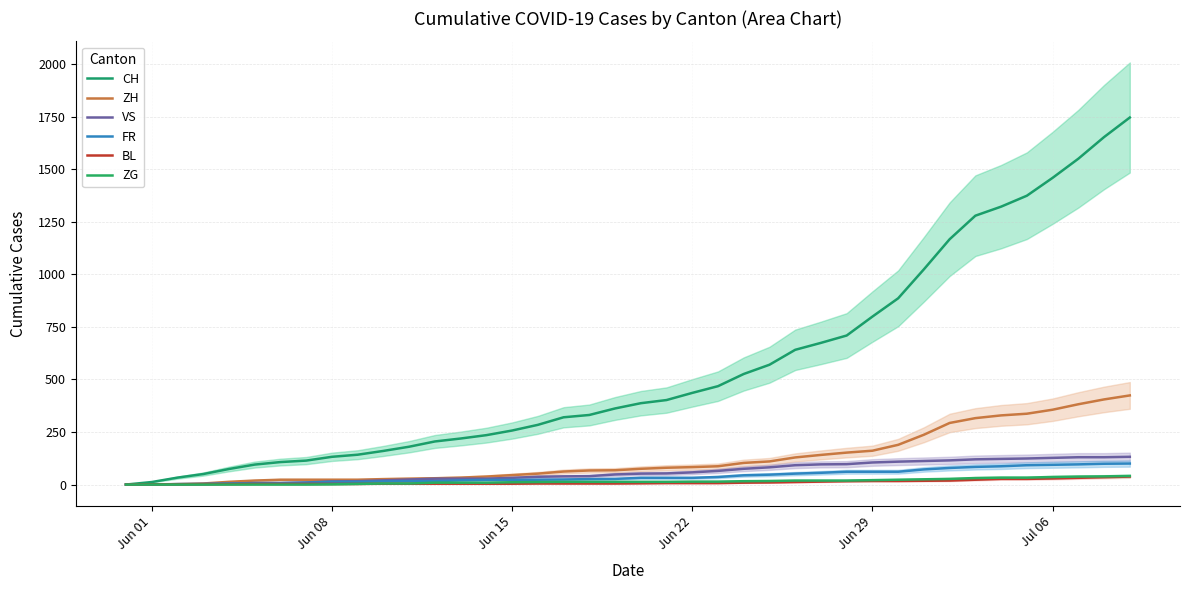

What is the average value of the BL series?

11